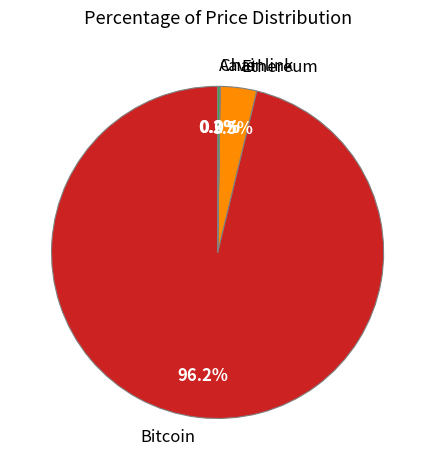

What portion of the pie excludes Ethereum?

96.5%